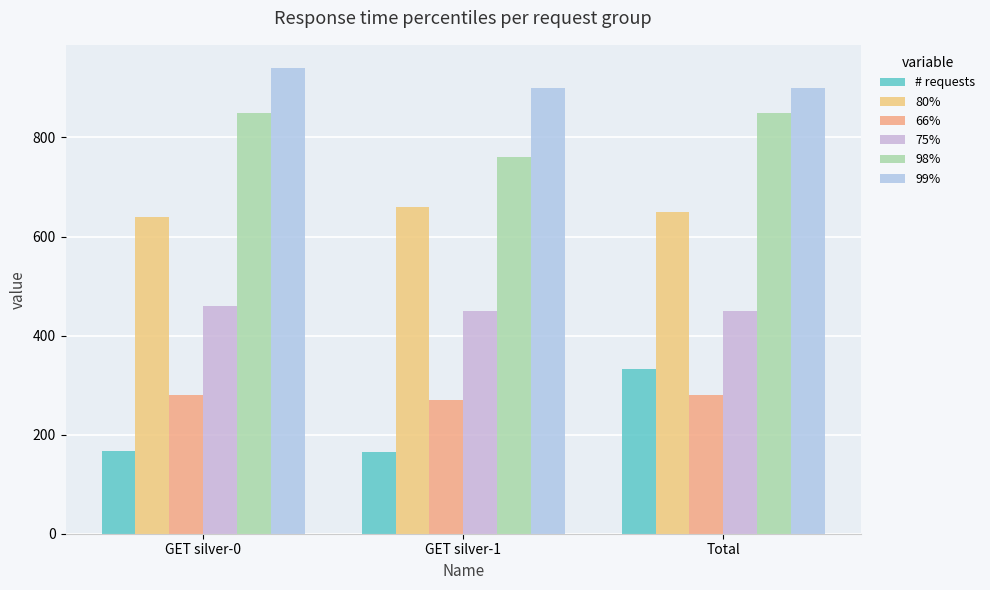

What is the total value across all series at Total?

3462